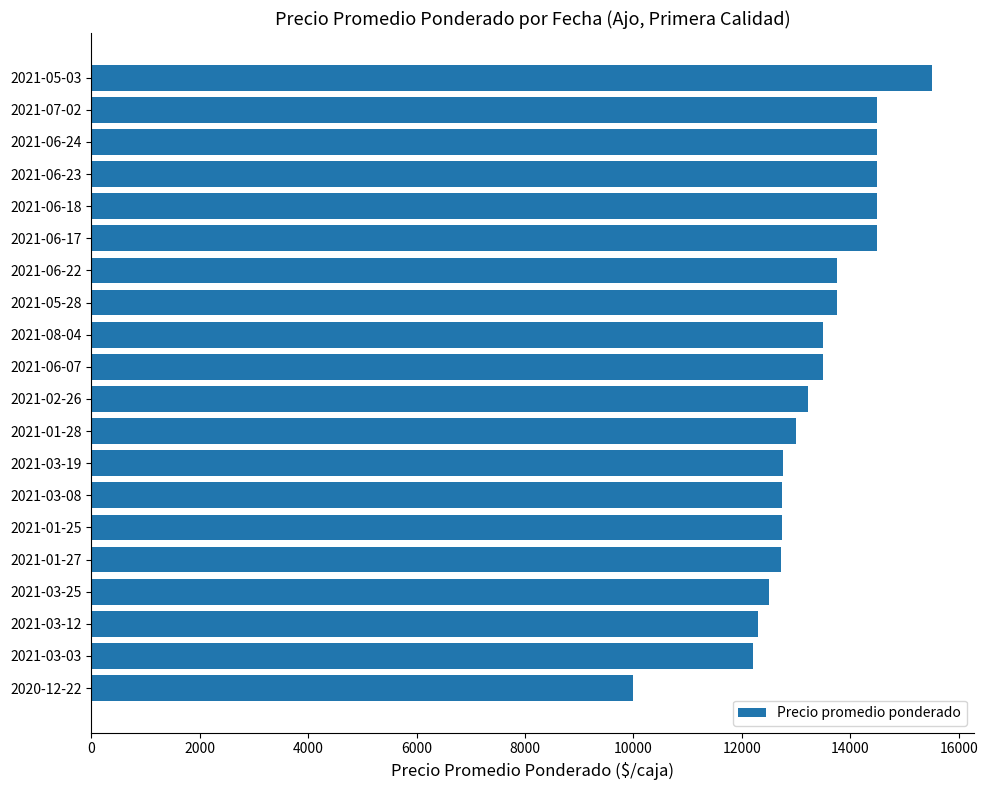

What is the difference between the maximum and minimum values?

5500